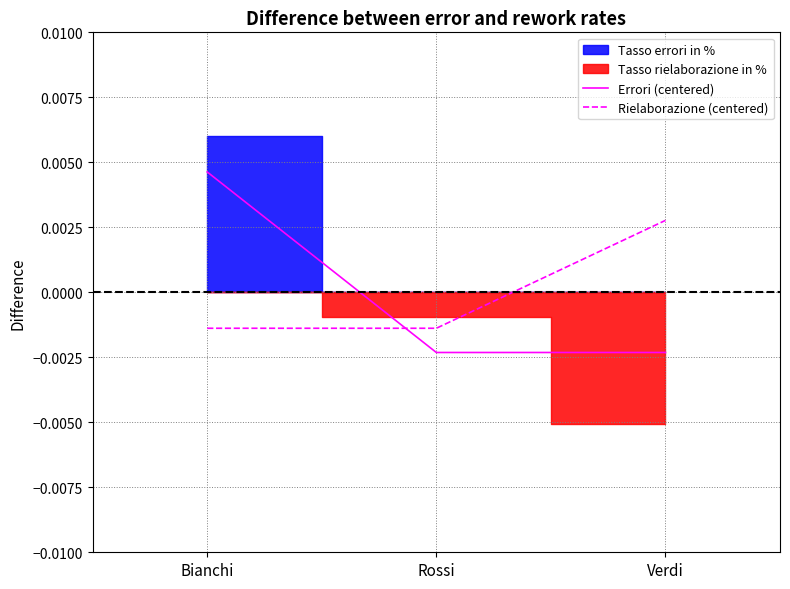

What position from the right is Rossi?

2